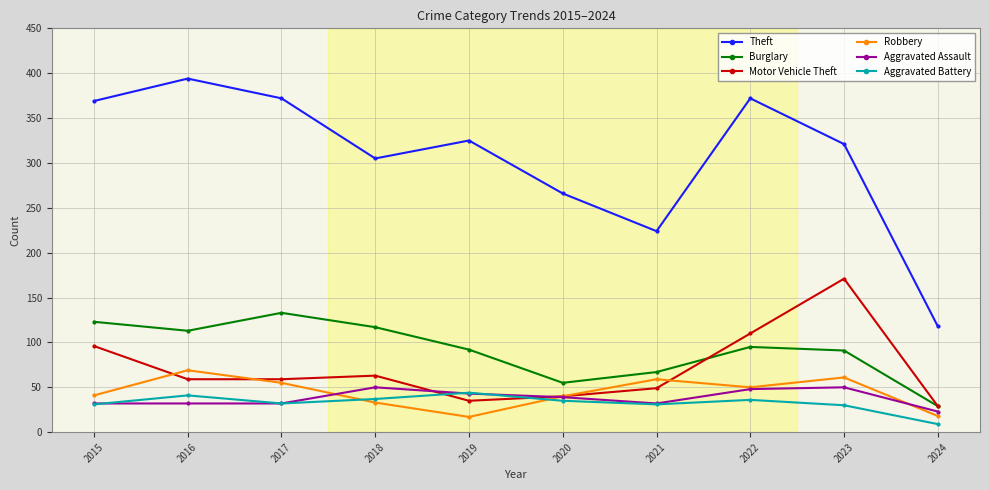

At which label does Aggravated Assault first exceed 39?

2018